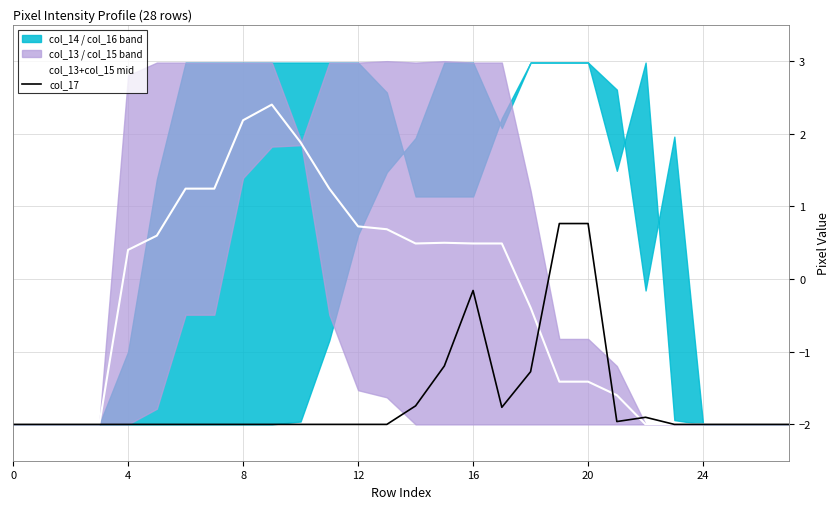

The col_17 series shows -2.9 at 17. True or false?

False